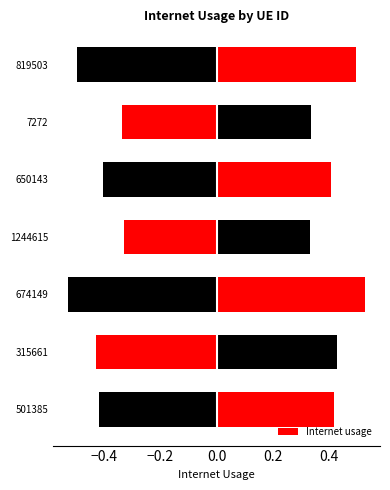

What is the value of the 2nd bar from the left?

0.4